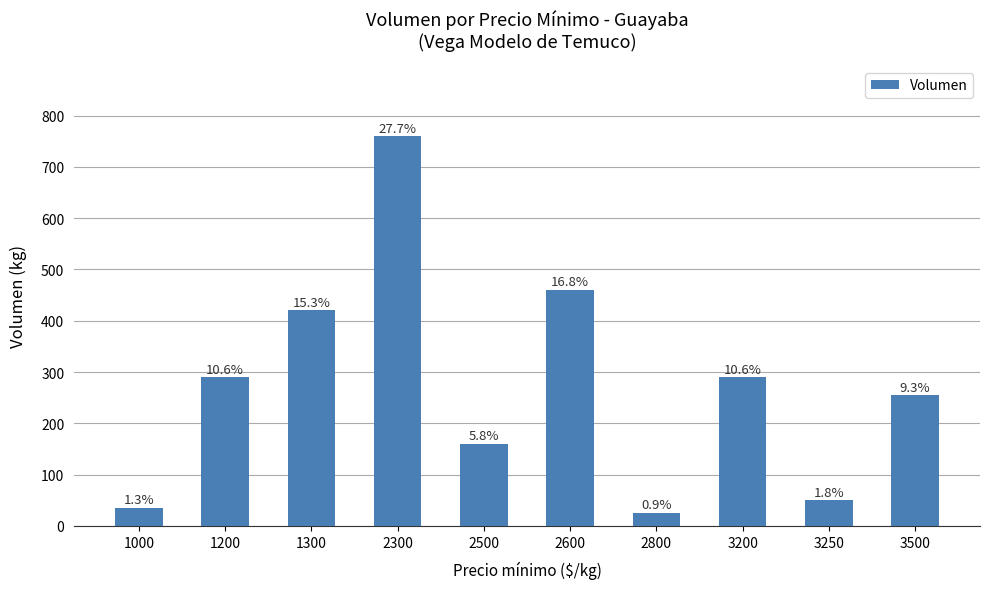

How many bars are there in total?

10